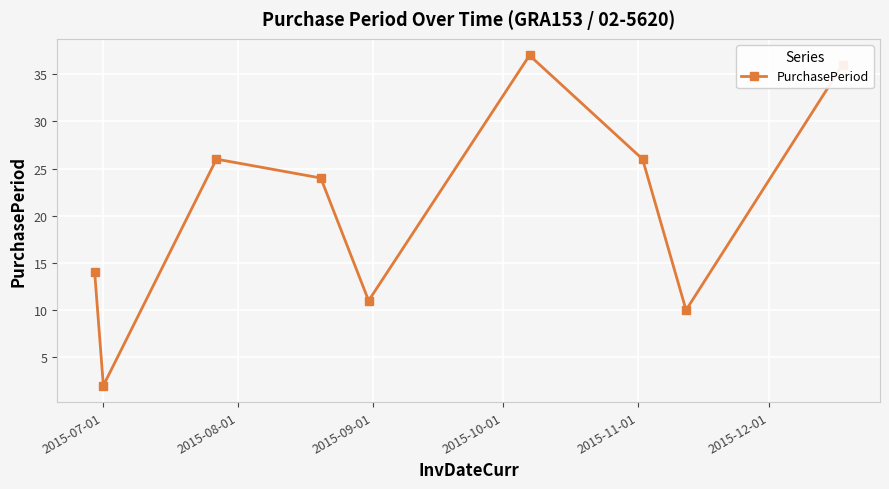

True or false: there are more than 2 points higher than both neighbors.

False